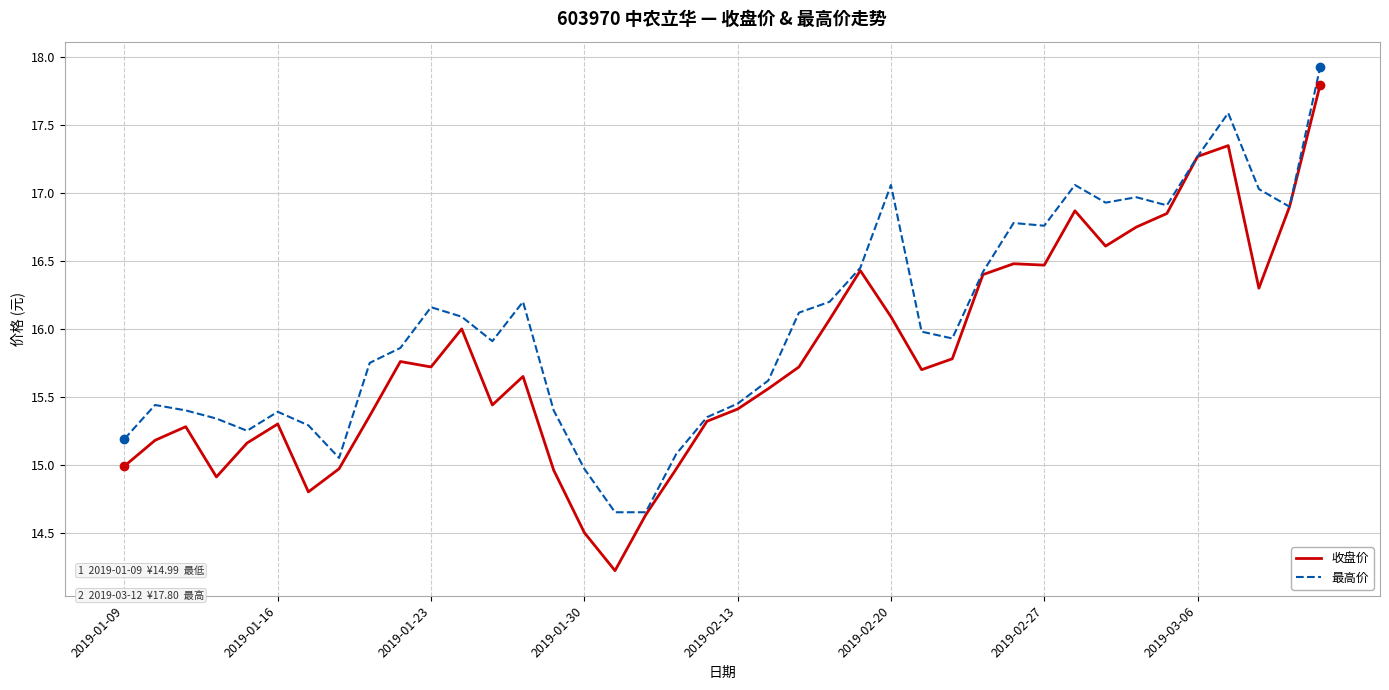

Which series has the widest spread of values?

收盘价